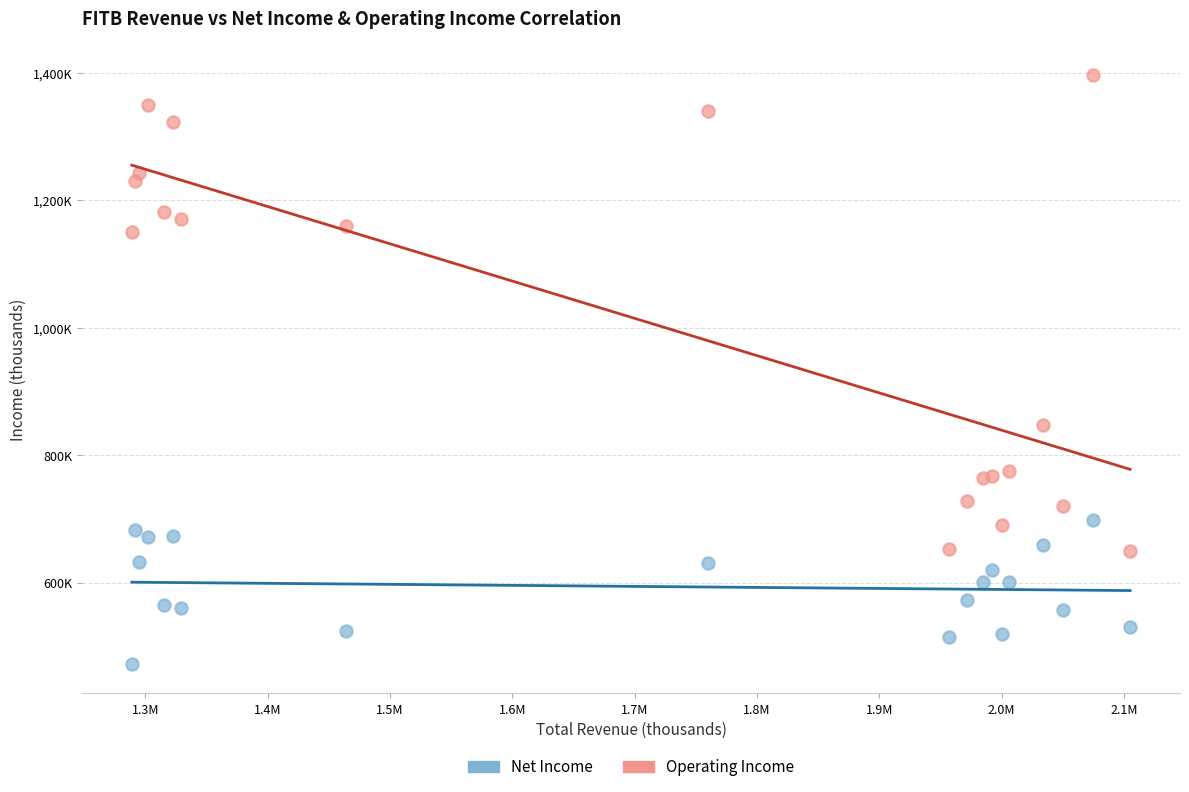

Which series contains the highest Y value?

Operating Income